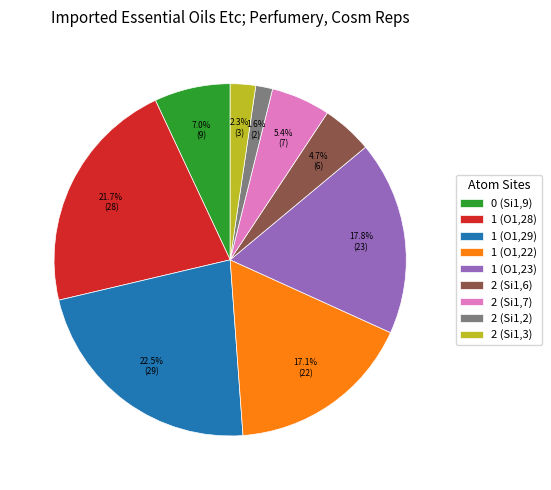

To the nearest percent, what is the combined percentage of 2 (Si1,7) and 2 (Si1,6)?

10%